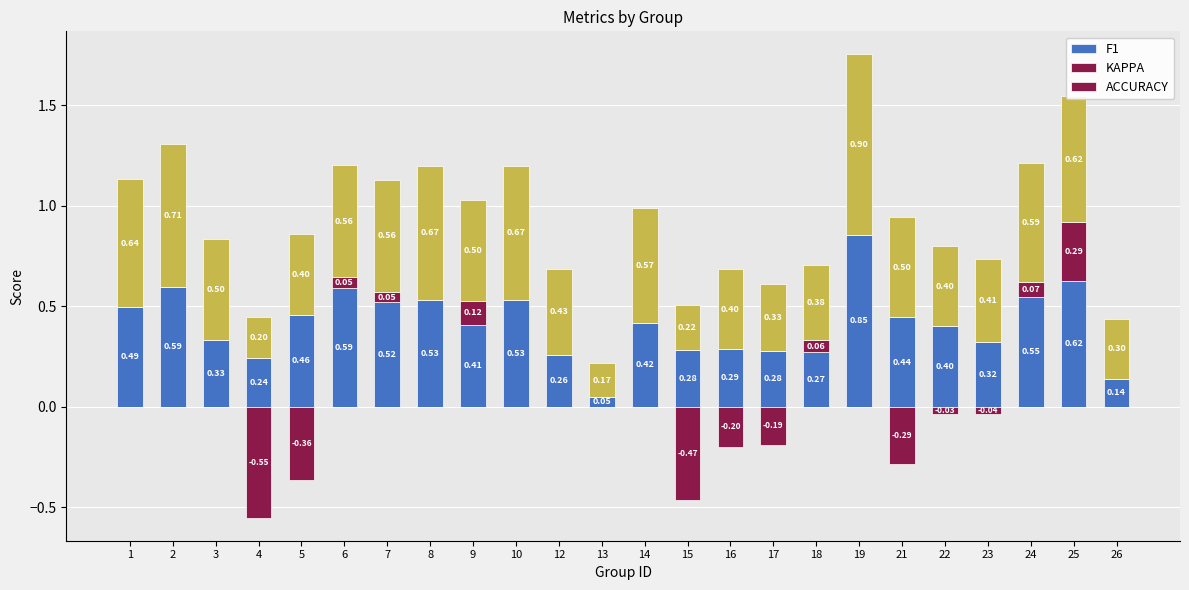

Count the kappa values in the range 0 to 1.

24